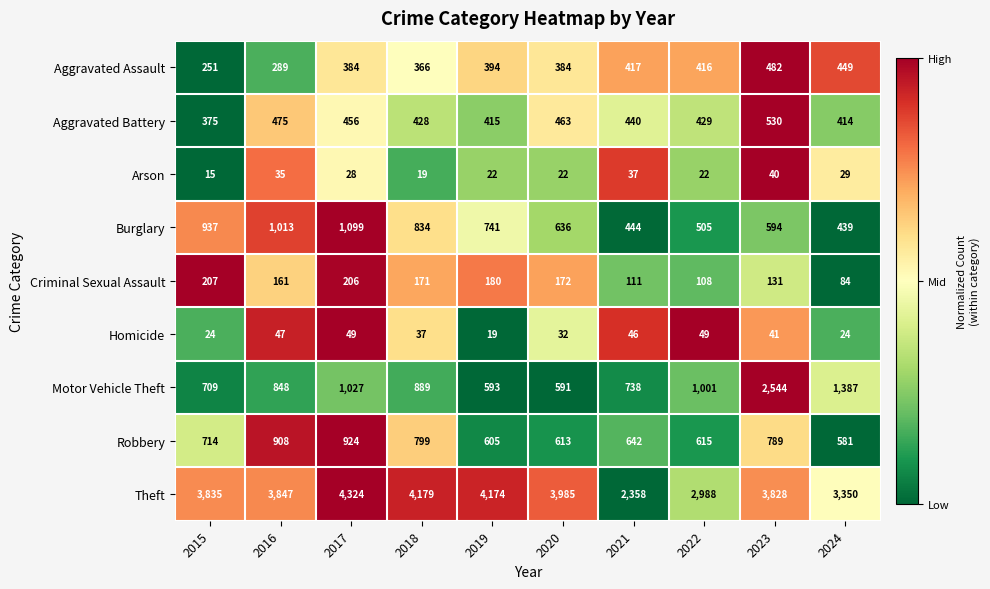

Where is Motor Vehicle Theft nearest to the value 1567?

2024